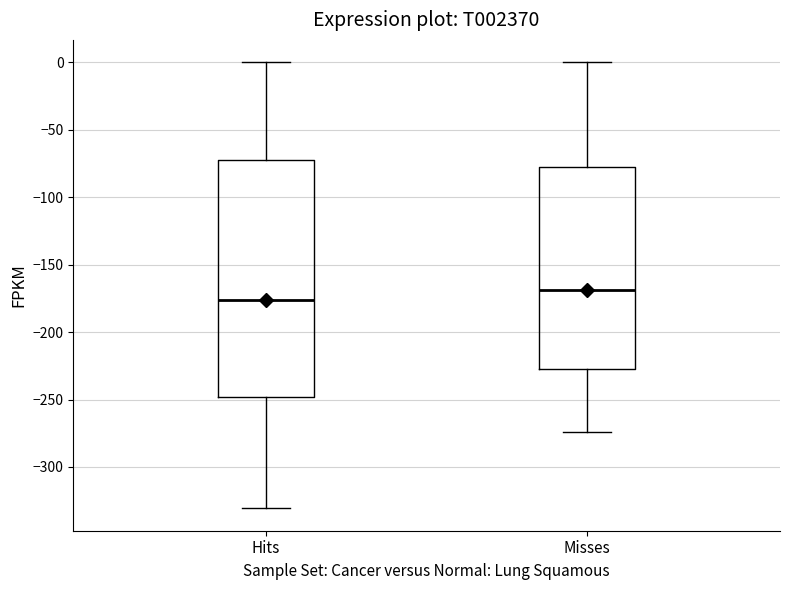

Reading left to right, read every box against the y-axis: the position of its median line, the range the box covers, and the ends of its whiskers. The values are not printed on the chart, so give them approximately, as read against the axis.

Hits: median -175, box -250 to -75, whiskers -330 to 0
Misses: median -170, box -225 to -80, whiskers -275 to 0